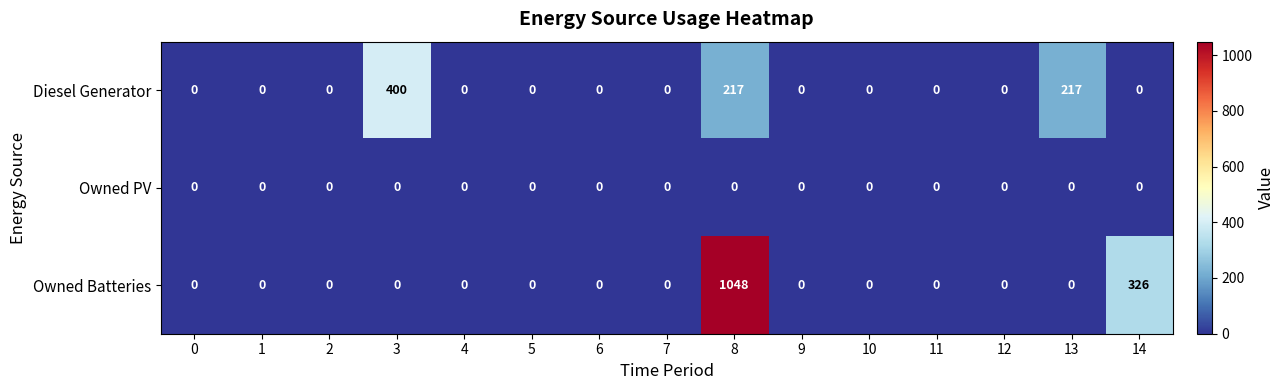

What is the sum of all Diesel Generator values?

834